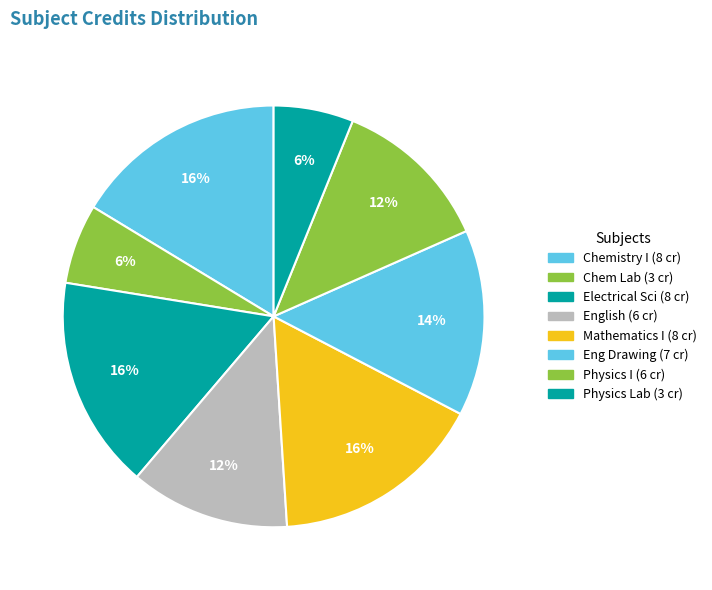

How many segments does this pie chart have?

8